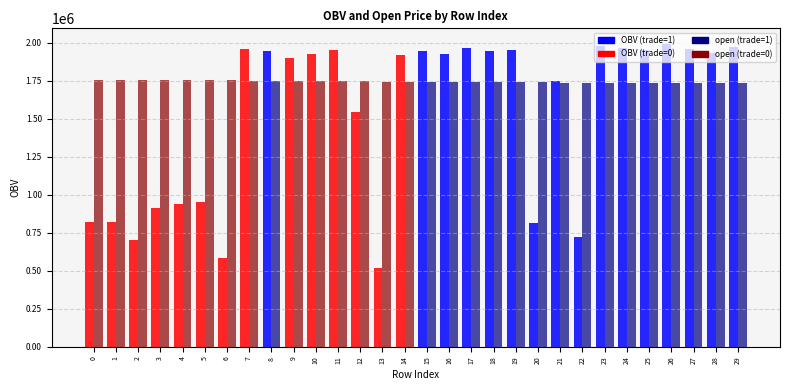

Which has a higher value, 25 or 27?

27